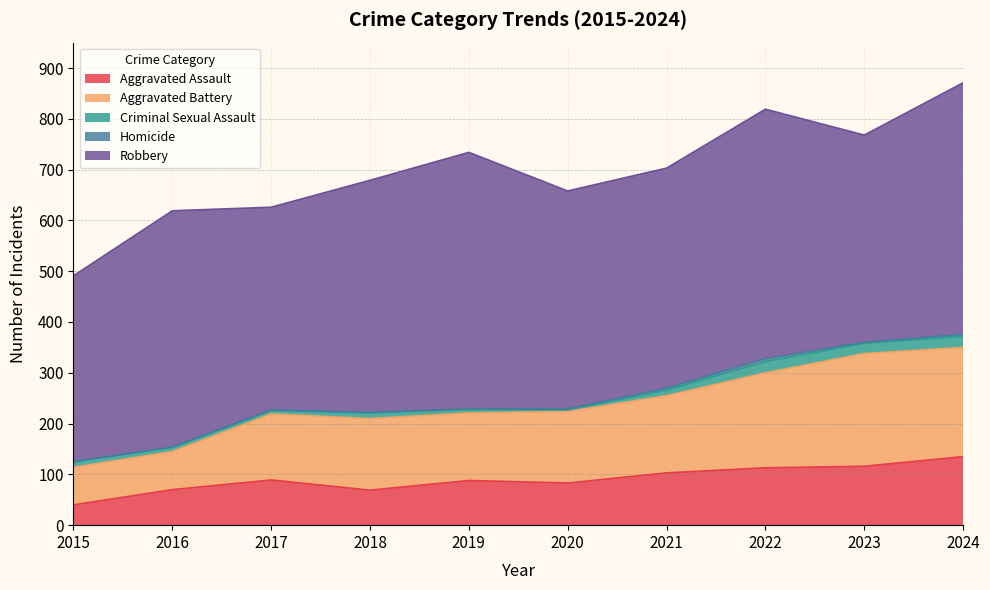

True or false: Criminal Sexual Assault and Robbery intersect in this chart.

False